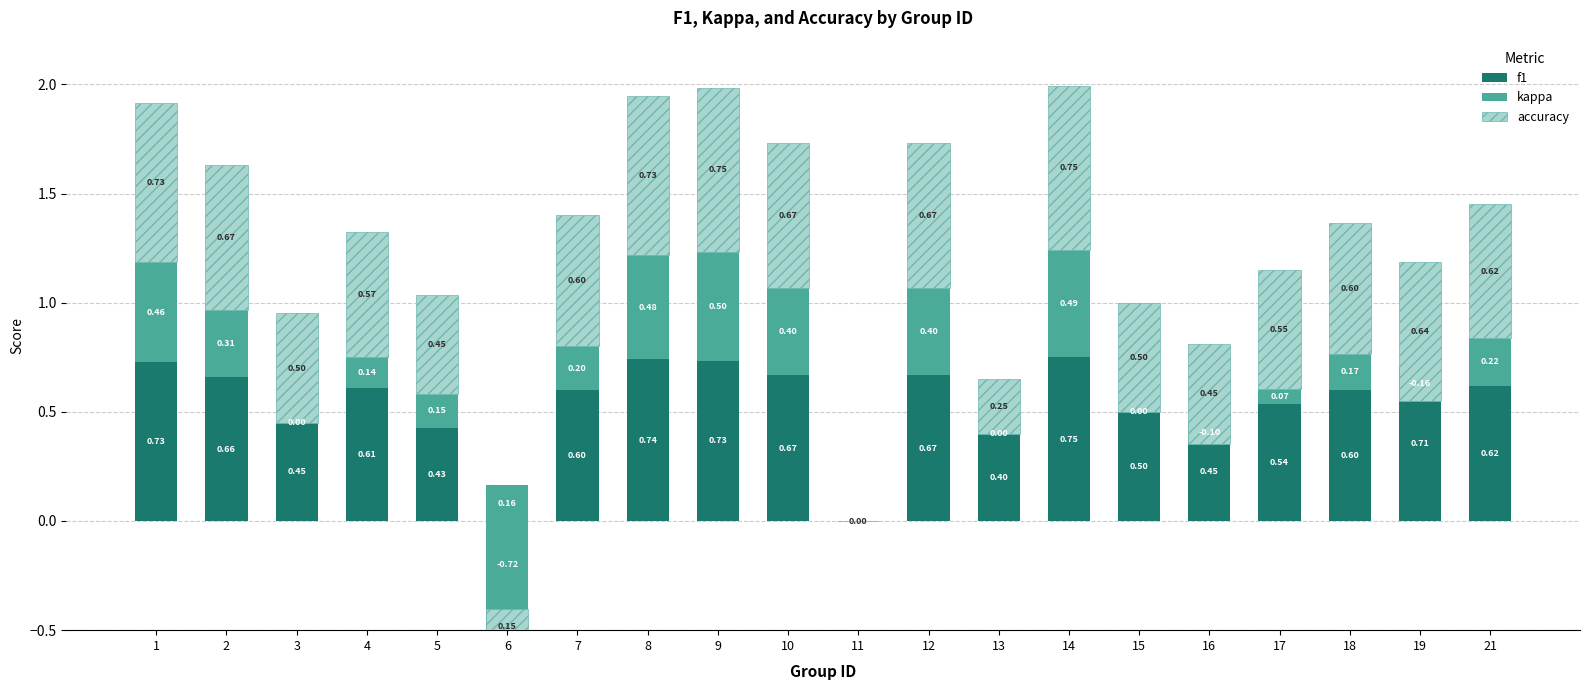

The value of kappa at 18 is 0.2. True or false?

True